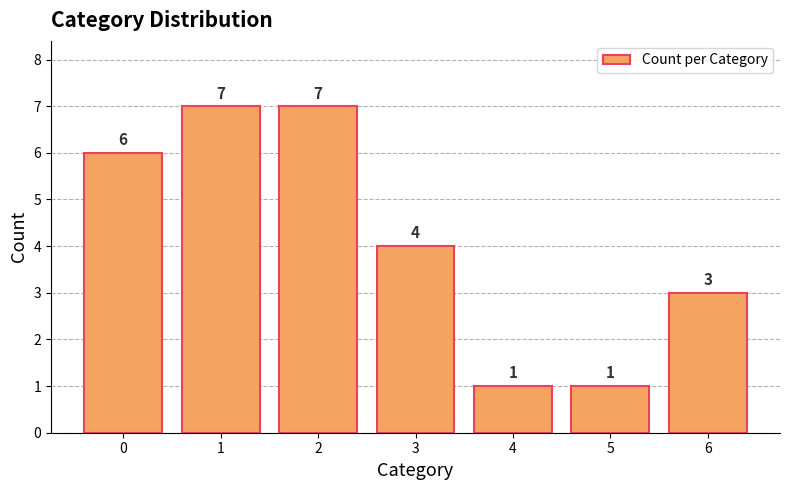

What is the change in value from 2 to 5?

-6